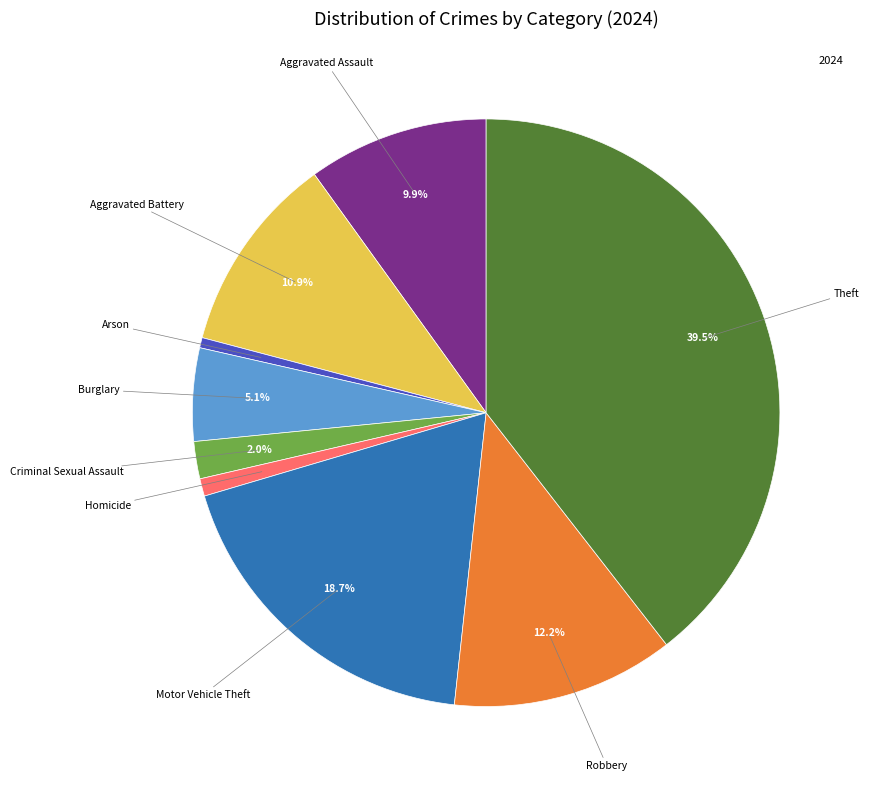

Is there any slice that represents more than half of the pie?

No